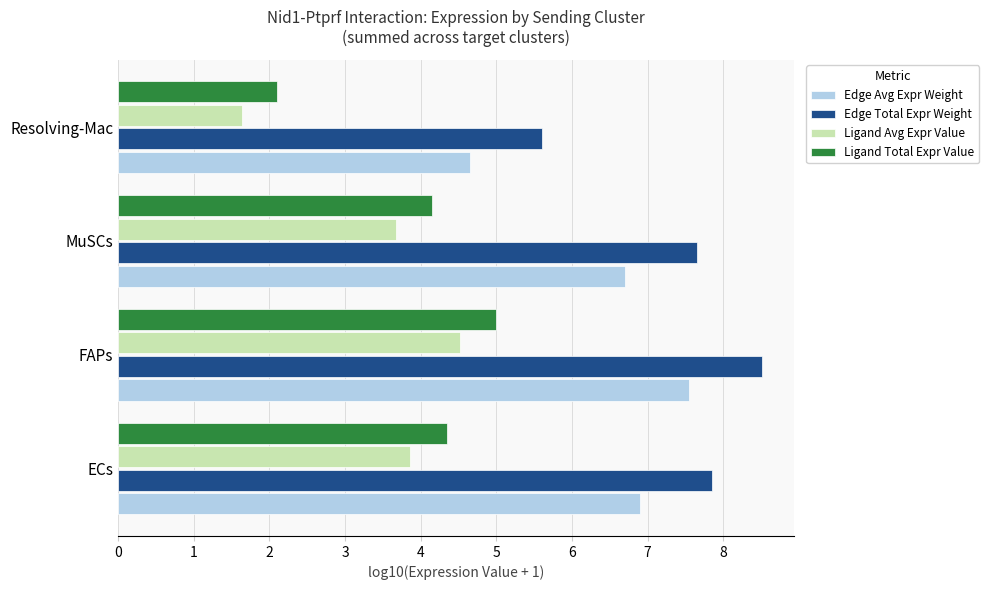

List the labels in order of Ligand Avg Expr Value value, smallest first.

Resolving-Mac, MuSCs, ECs, FAPs